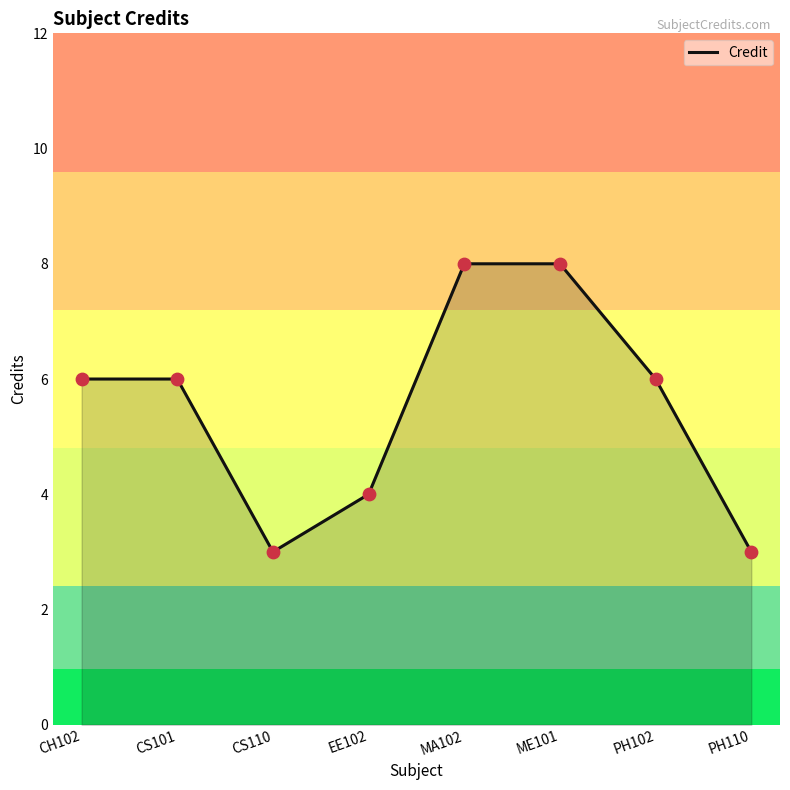

What is the ratio of the value at CH102 to the value at CS101?

1.0